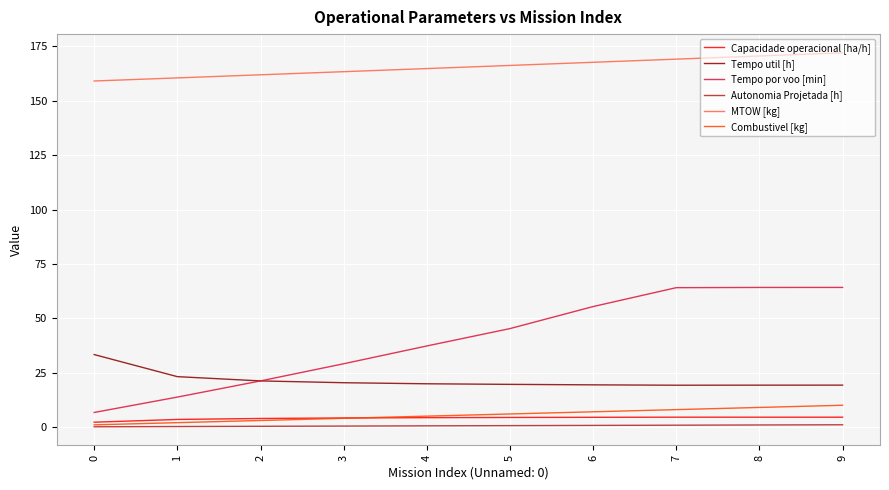

Which series has the largest total across all categories?

MTOW [kg]